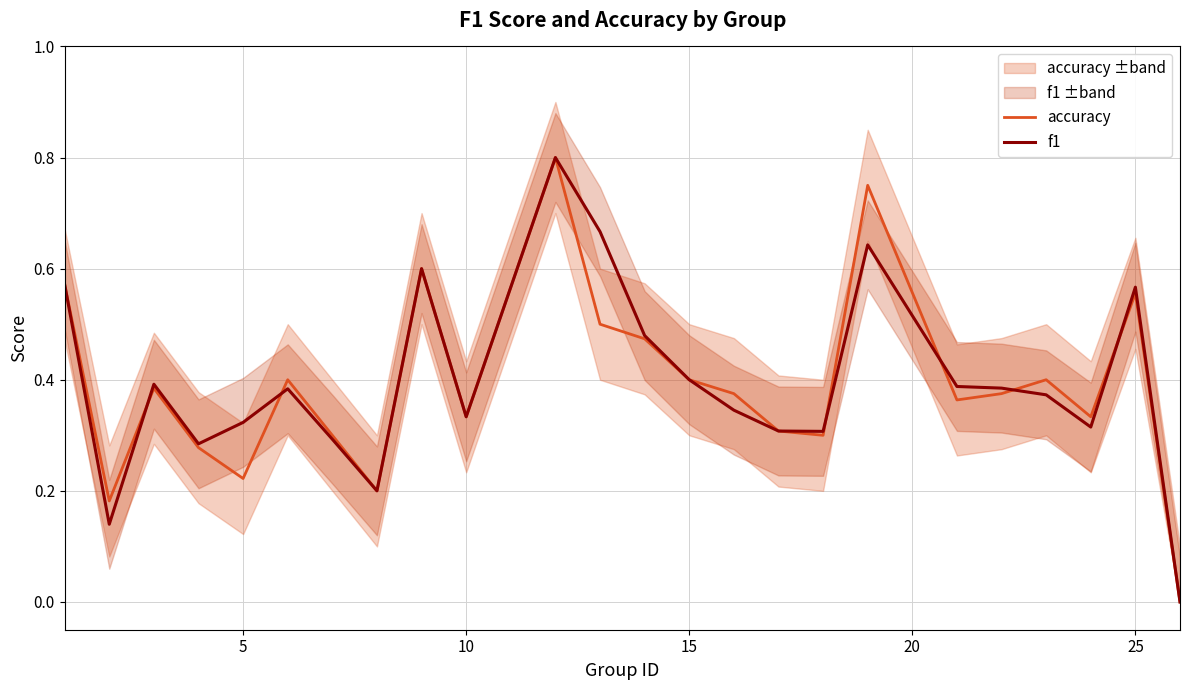

How many series are shown in this chart?

2